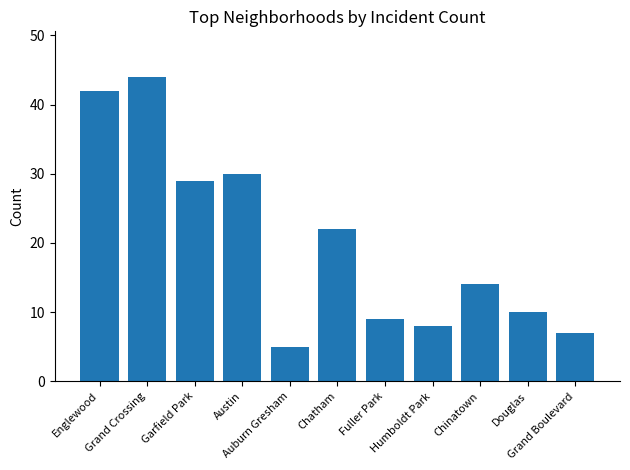

What position from the right is Austin?

8